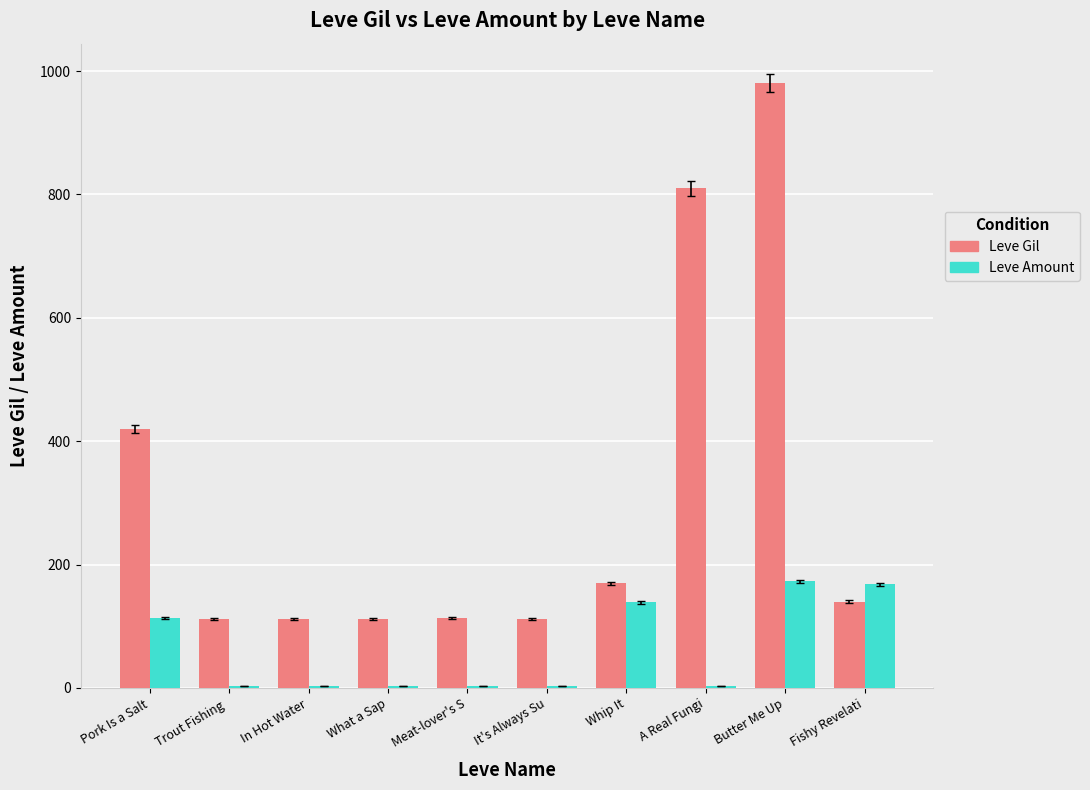

At which label does Leve Gil reach its peak?

Butter Me Up